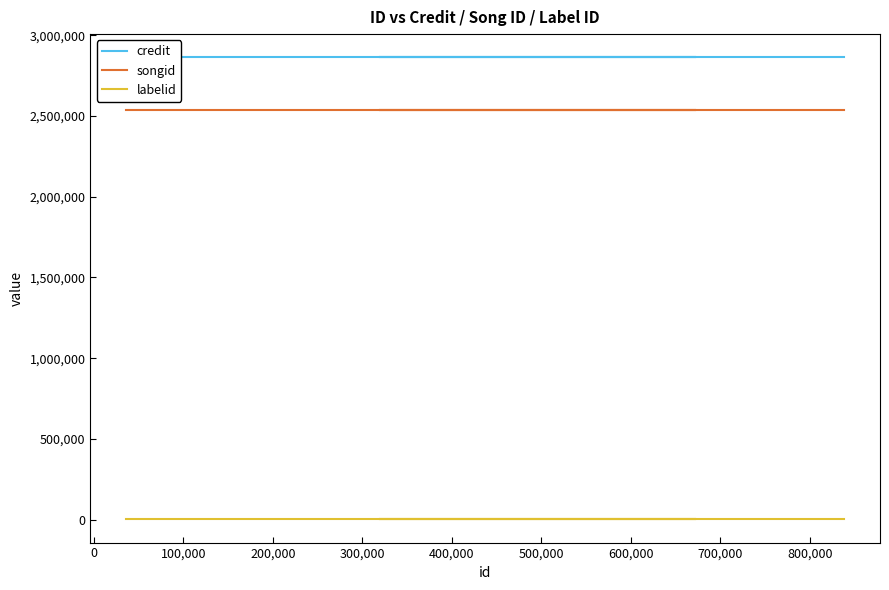

What is the minimum value shown in the chart?

1225